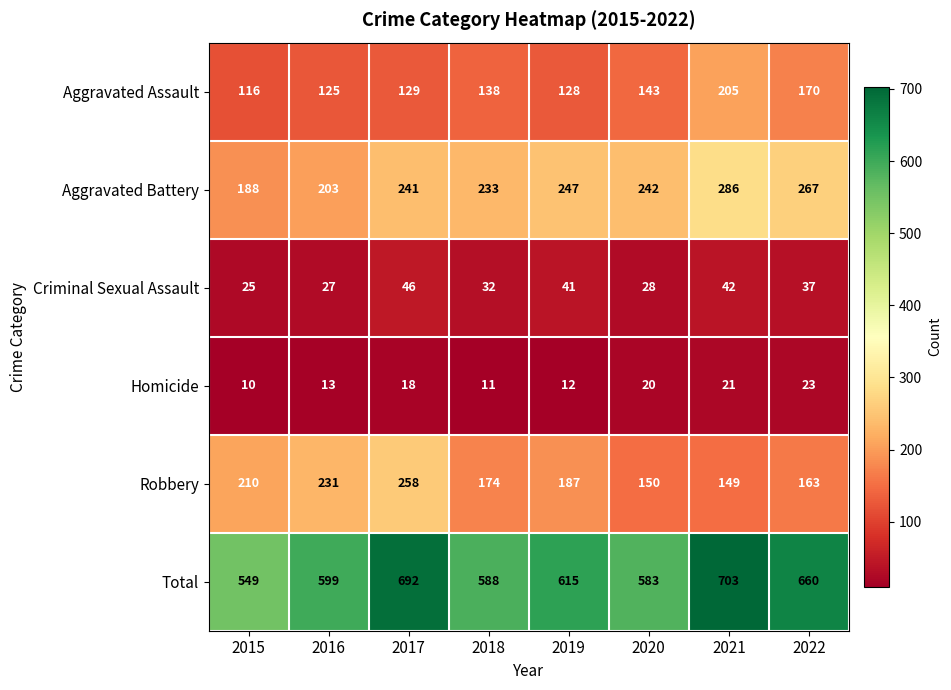

What is the sum of all Aggravated Battery values?

1907